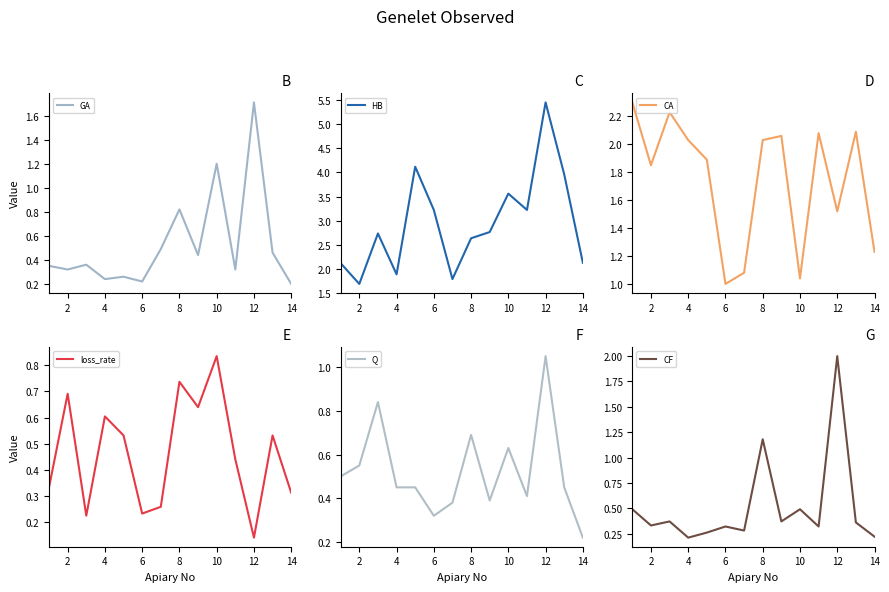

Reading left to right, what are all the values shown in this chart?

GA: 0.3	0.3	0.4	0.2	0.3	0.2	0.5	0.8	0.4	1.2	0.3	1.7	0.5	0.2
HB: 2.1	1.7	2.7	1.9	4.1	3.2	1.8	2.6	2.8	3.6	3.2	5.5	4.0	2.1
CA: 2.3	1.9	2.2	2.0	1.9	1.0	1.1	2.0	2.1	1.0	2.1	1.5	2.1	1.2
loss_rate: 0.3	0.7	0.2	0.6	0.5	0.2	0.3	0.7	0.6	0.8	0.4	0.1	0.5	0.3
Q: 0.5	0.6	0.8	0.5	0.5	0.3	0.4	0.7	0.4	0.6	0.4	1.1	0.5	0.2
CF: 0.5	0.3	0.4	0.2	0.3	0.3	0.3	1.2	0.4	0.5	0.3	2.0	0.4	0.2